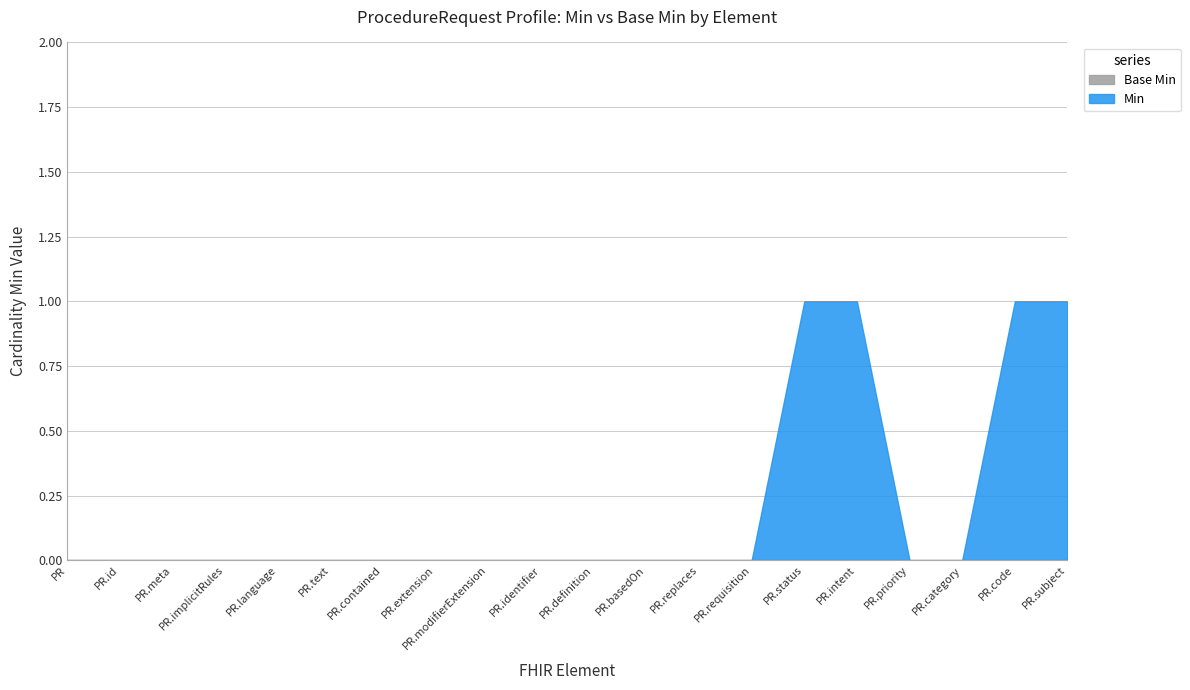

True or false: Min has a value of 0 at ProcedureRequest.category.

True